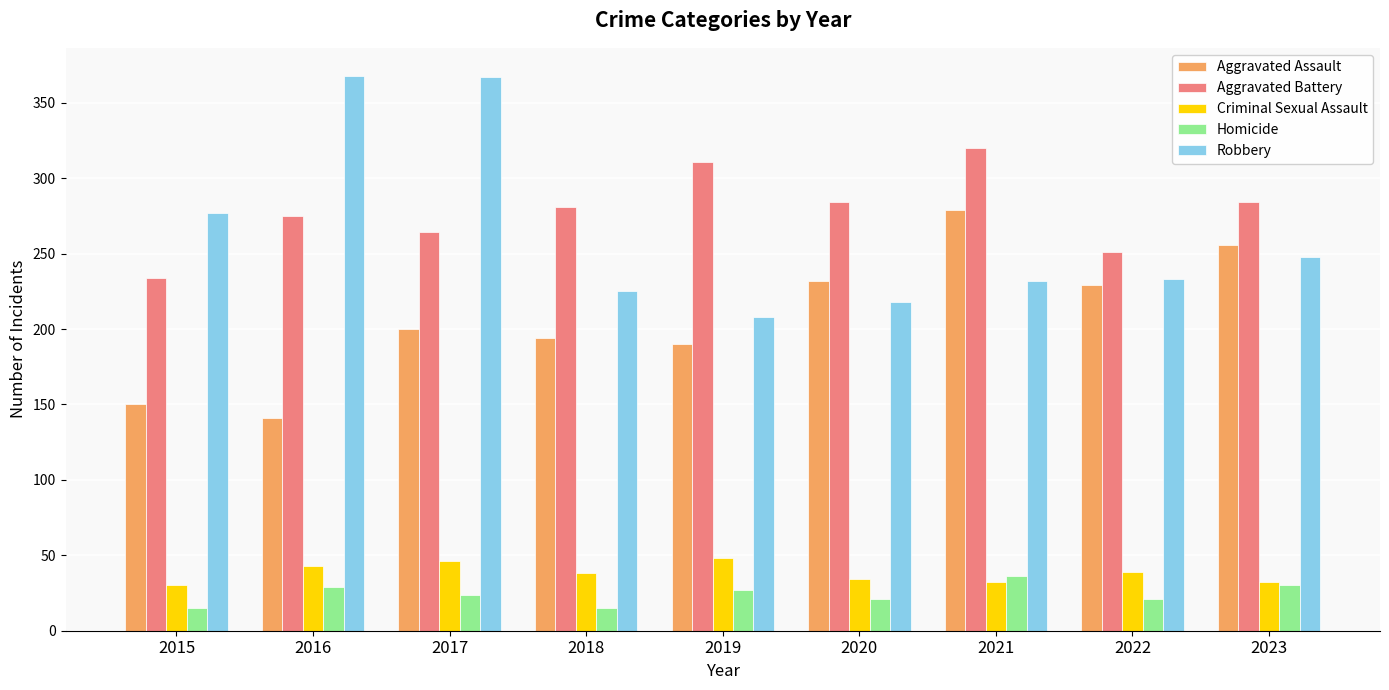

The Aggravated Assault series shows 79 at 2021. True or false?

False